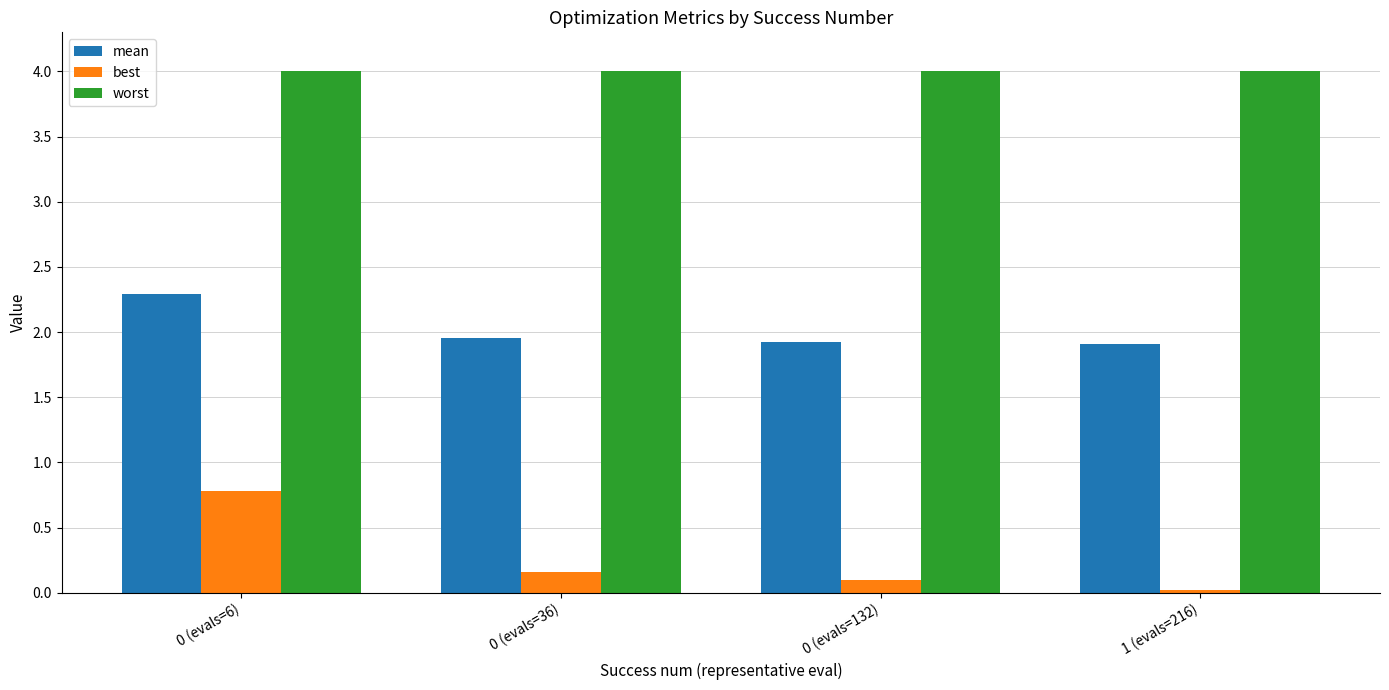

Which series has the widest spread of values?

best